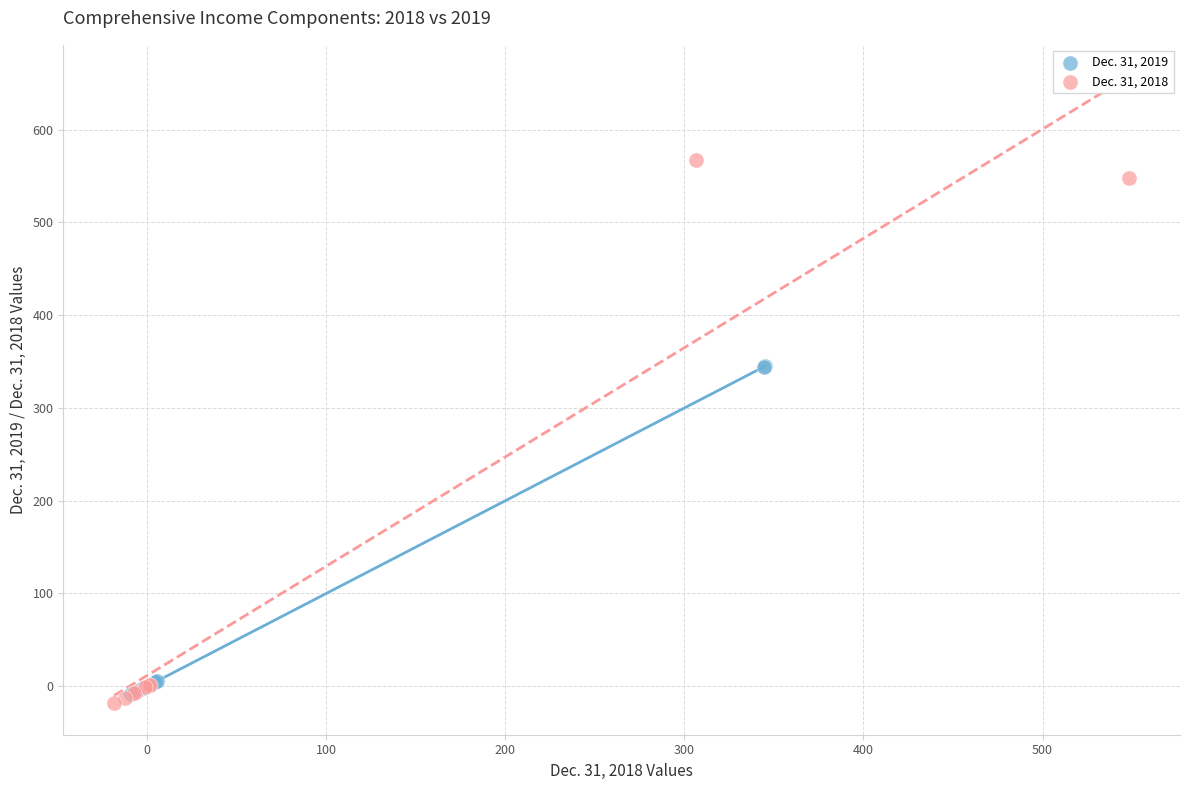

Which series reaches the maximum Y coordinate?

Dec. 31, 2018